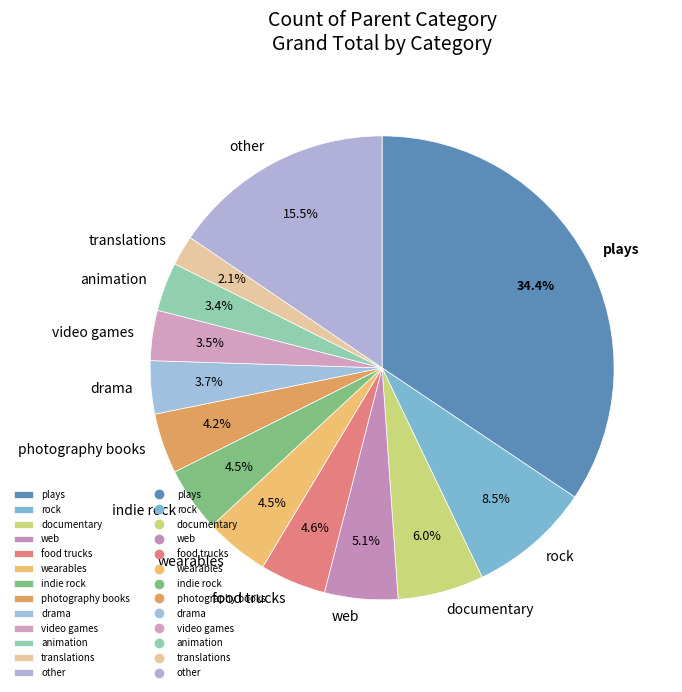

What percentage is NOT represented by rock?

91.5%